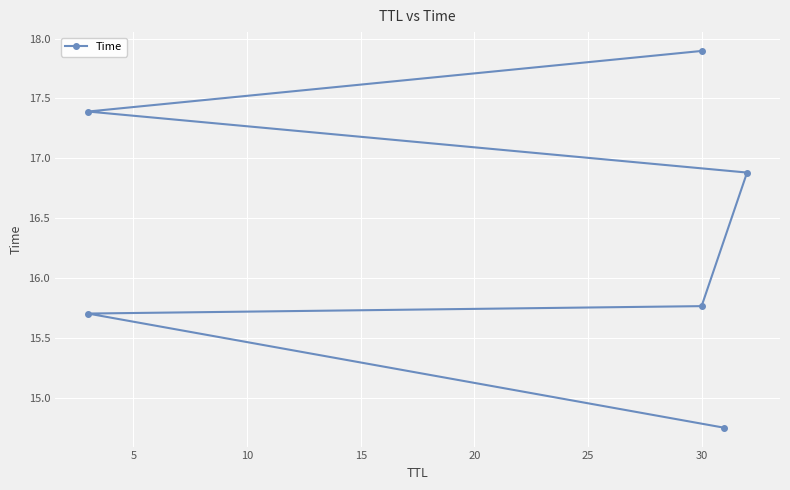

Which has a higher value, 10 or 0?

10